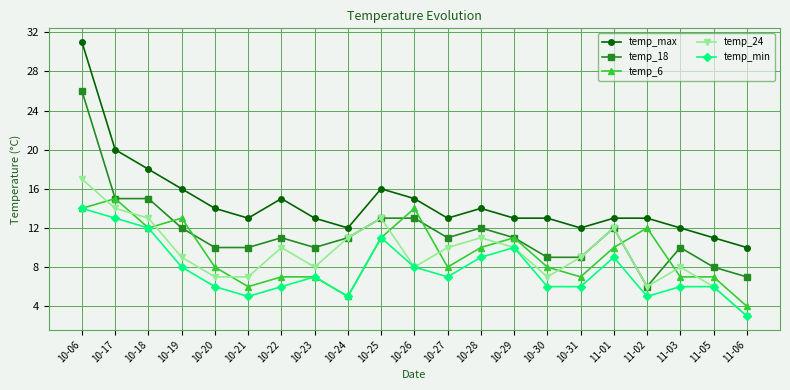

Which series has the largest range (max minus min)?

temp_max